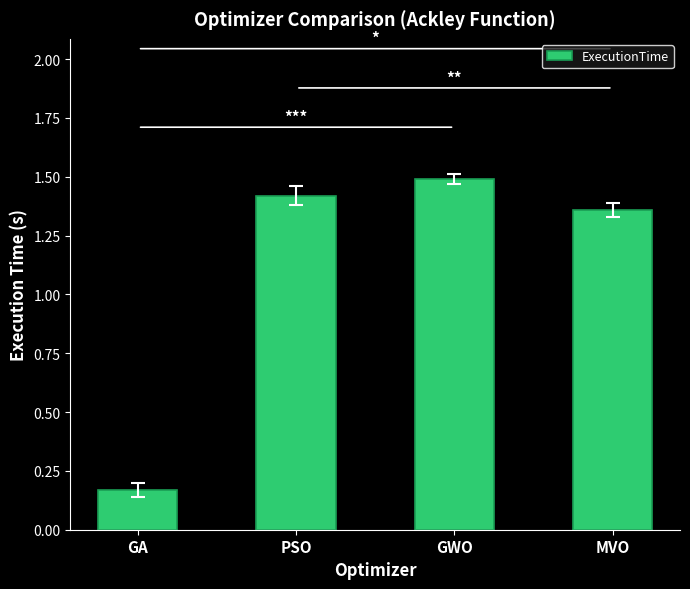

Where is the data nearest to the value 0?

GA